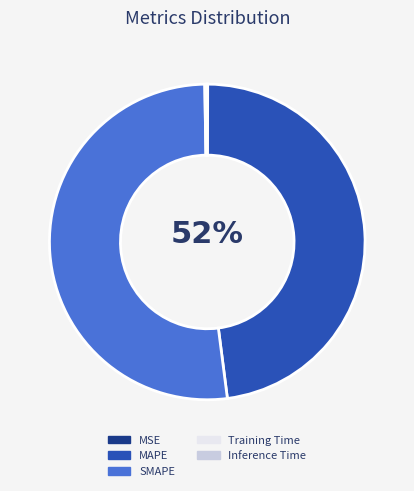

What is the smallest slice in the pie chart?

MSE